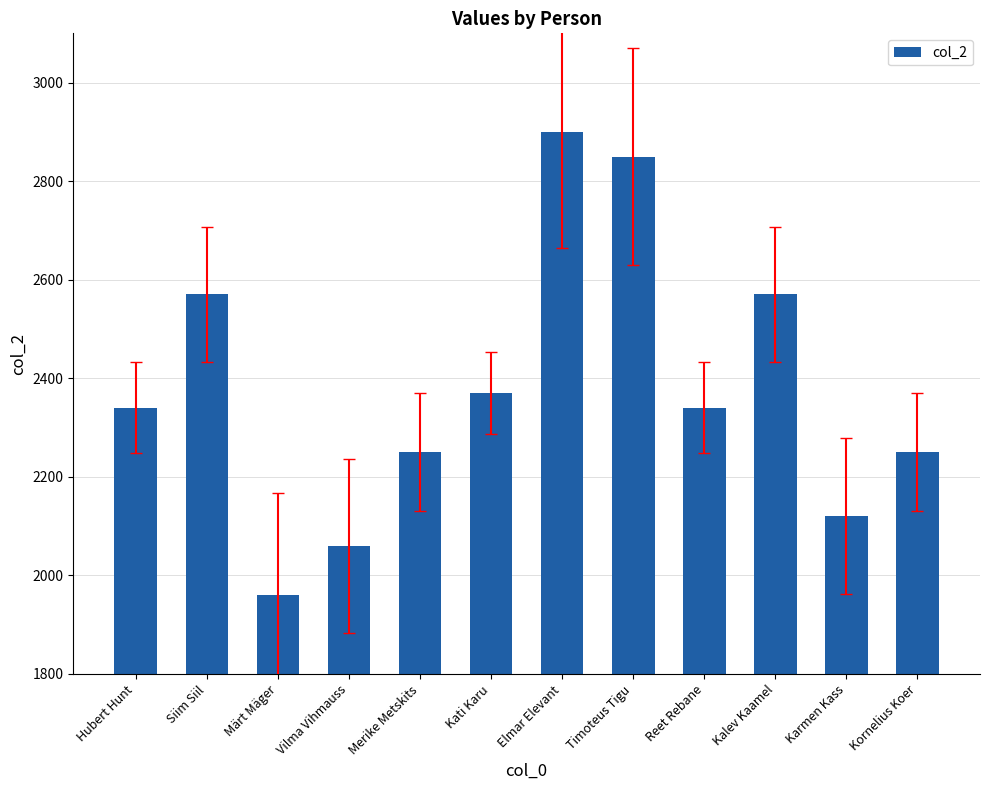

What is the minimum value shown in the chart?

1960